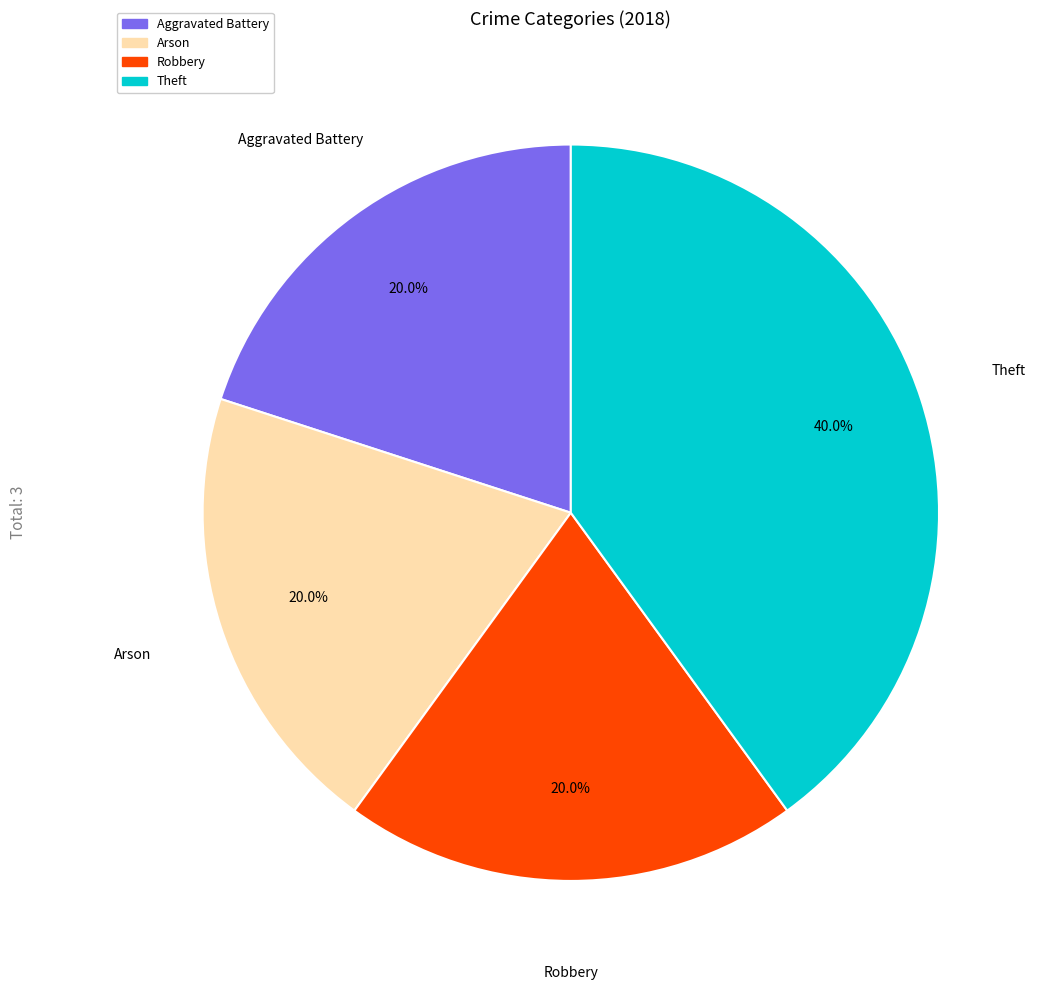

The Arson slice represents 33% of the pie. True or false?

False